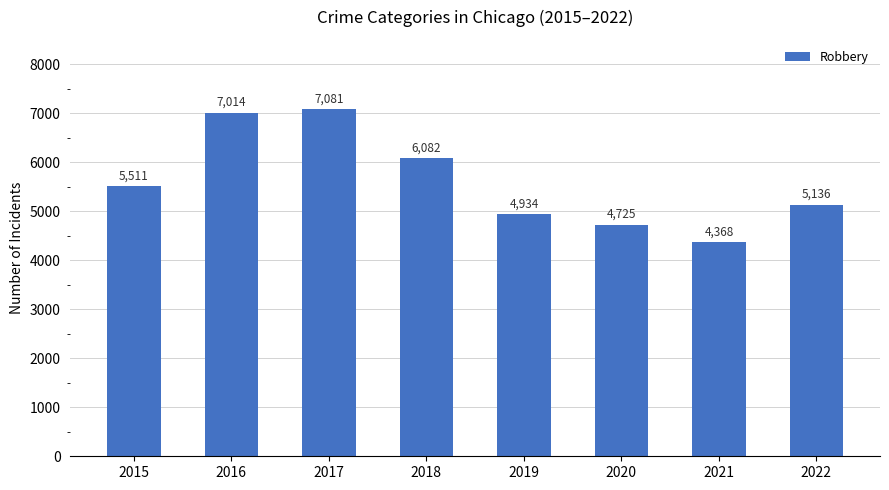

What is the change in value from 2016 to 2021?

-2646